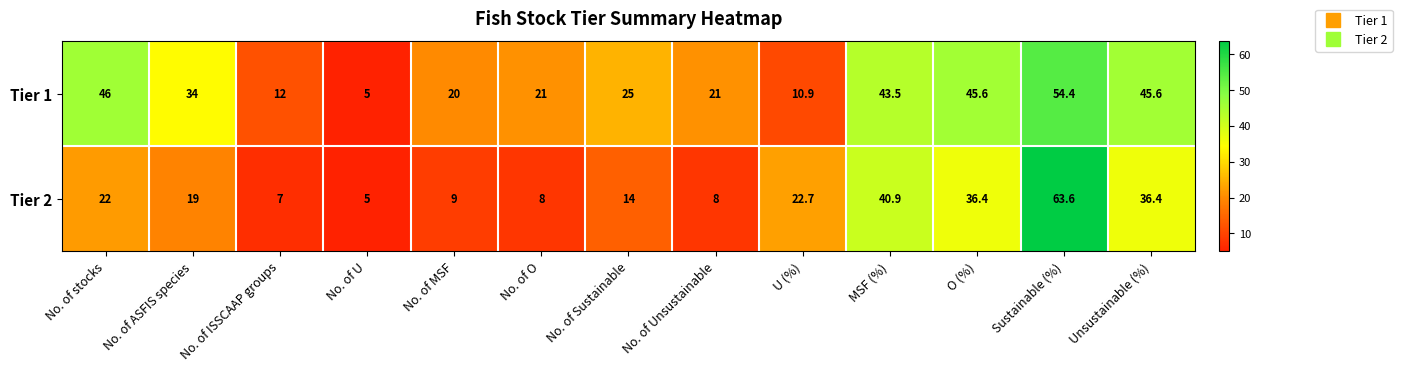

Read the Tier 1 value at MSF (%).

43.5